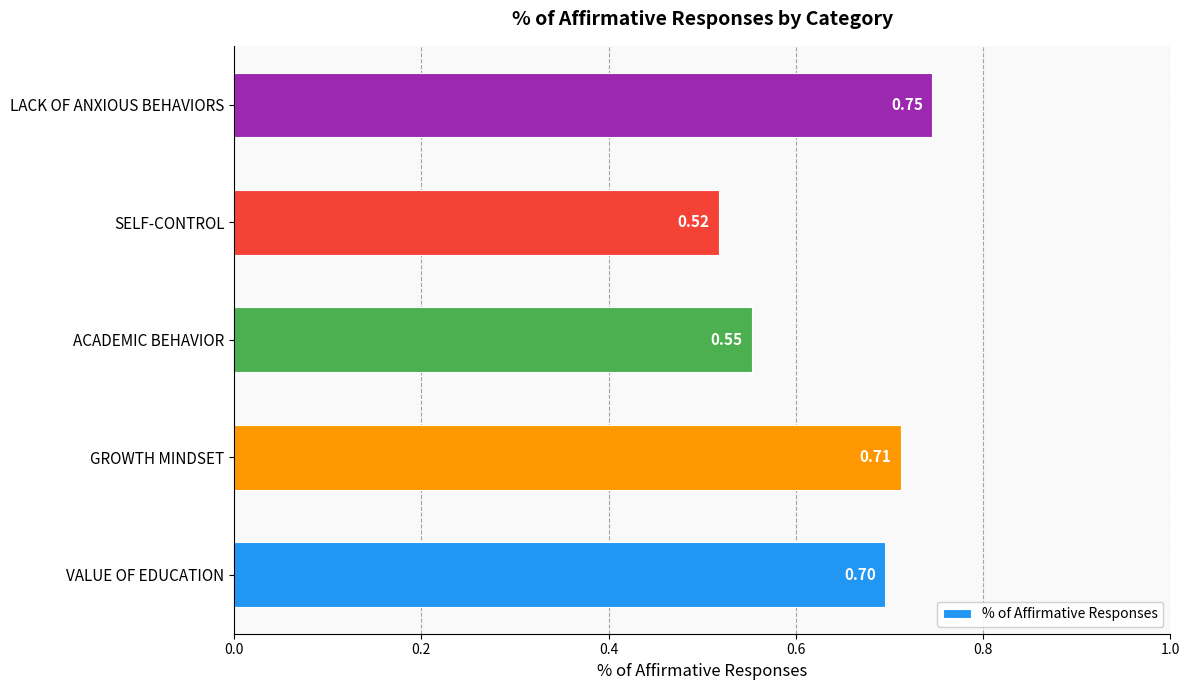

What is the sum of all values?

3.2